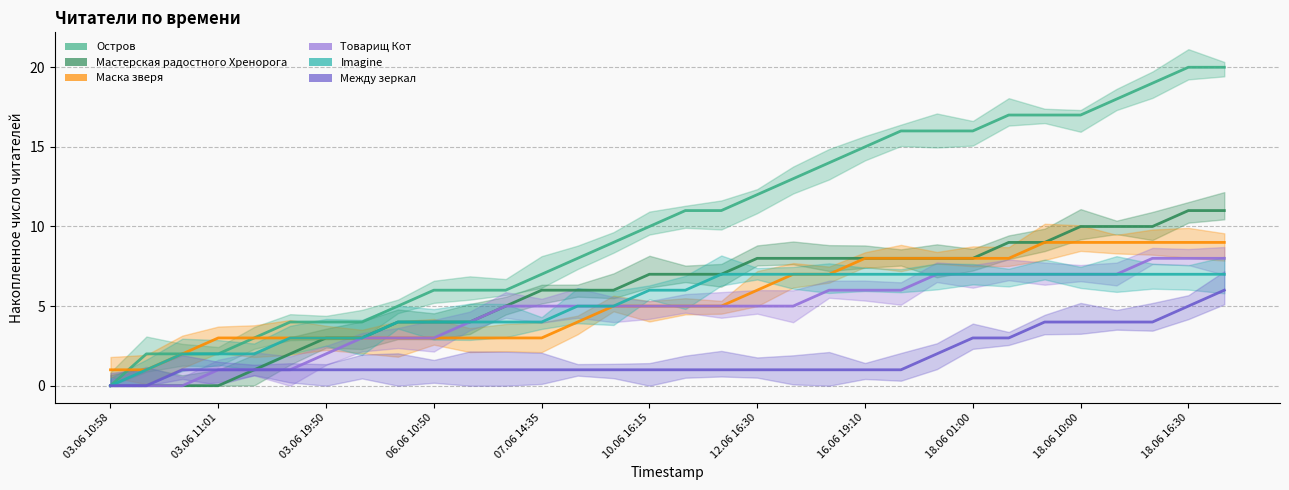

What is the difference between the maximum and minimum values in the Маска зверя series?

8